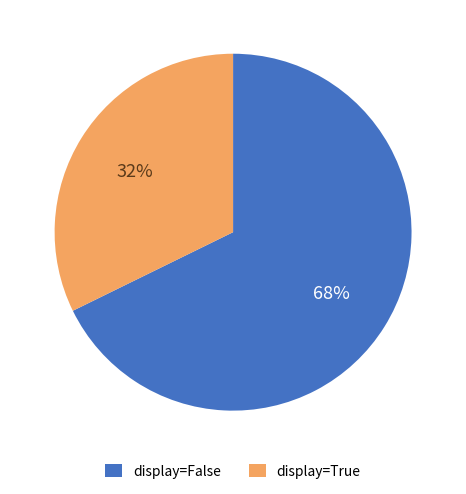

How many segments does this pie chart have?

2